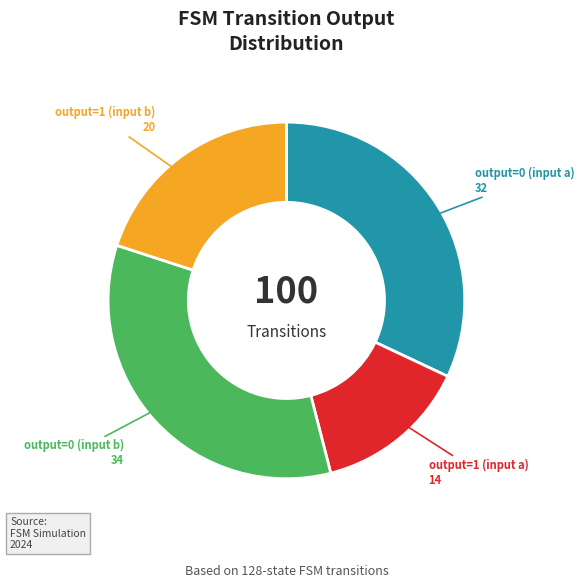

Is there any slice that represents more than half of the pie?

No